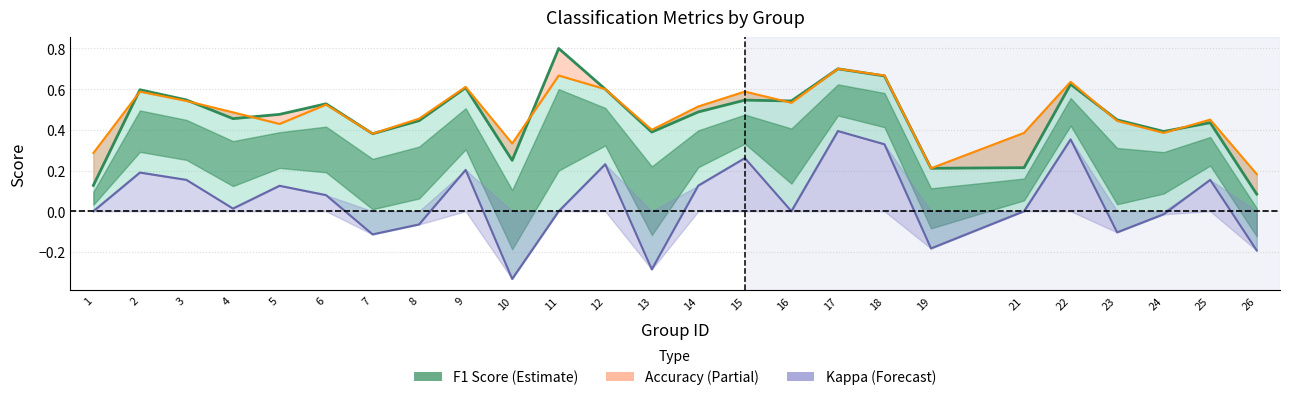

What is the difference between the maximum and second lowest values in the F1 Score series?

0.7